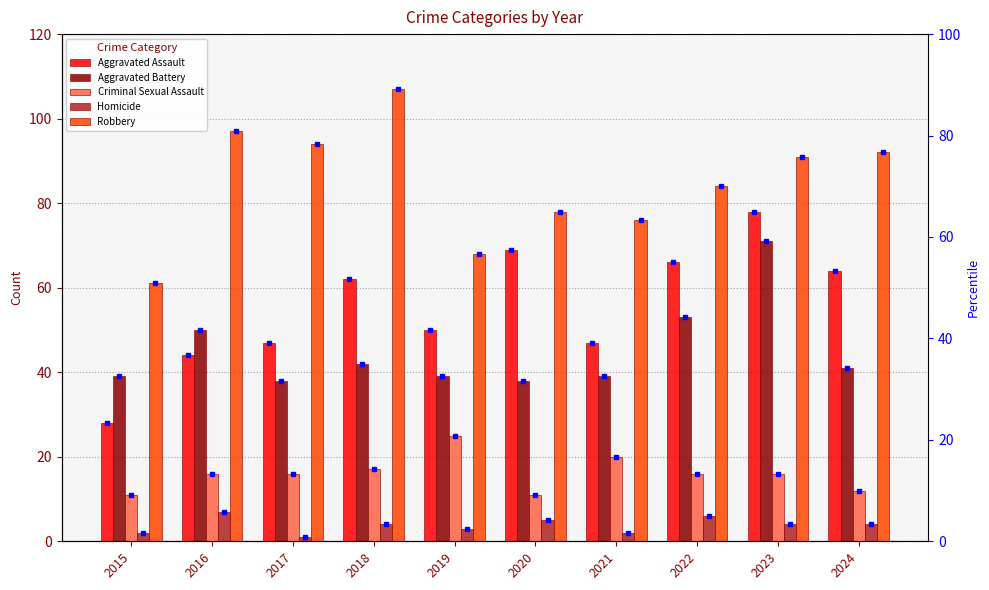

What is the sum of all Criminal Sexual Assault values?

160